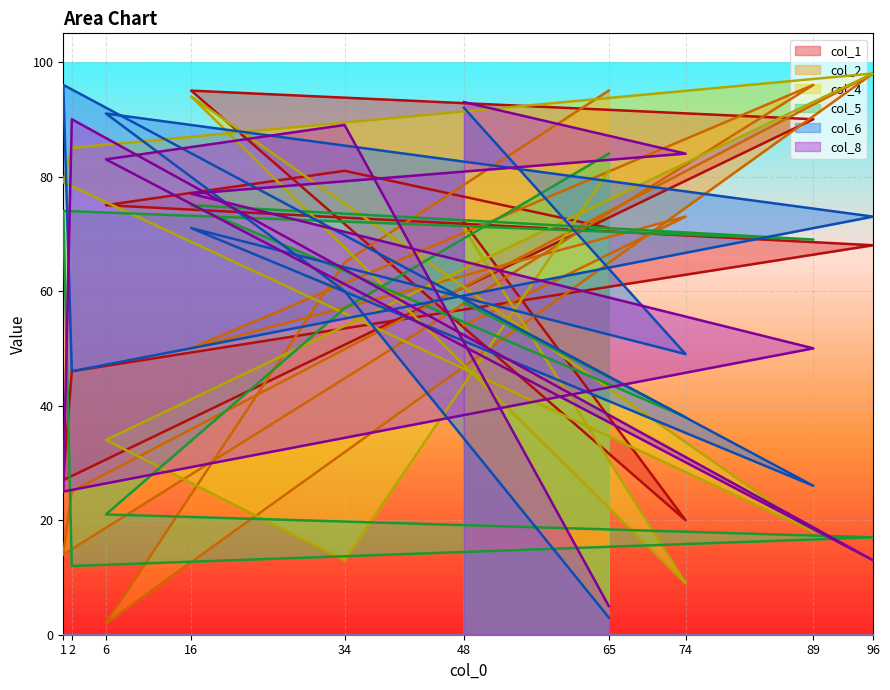

At which category is the sum across all series the highest?

16